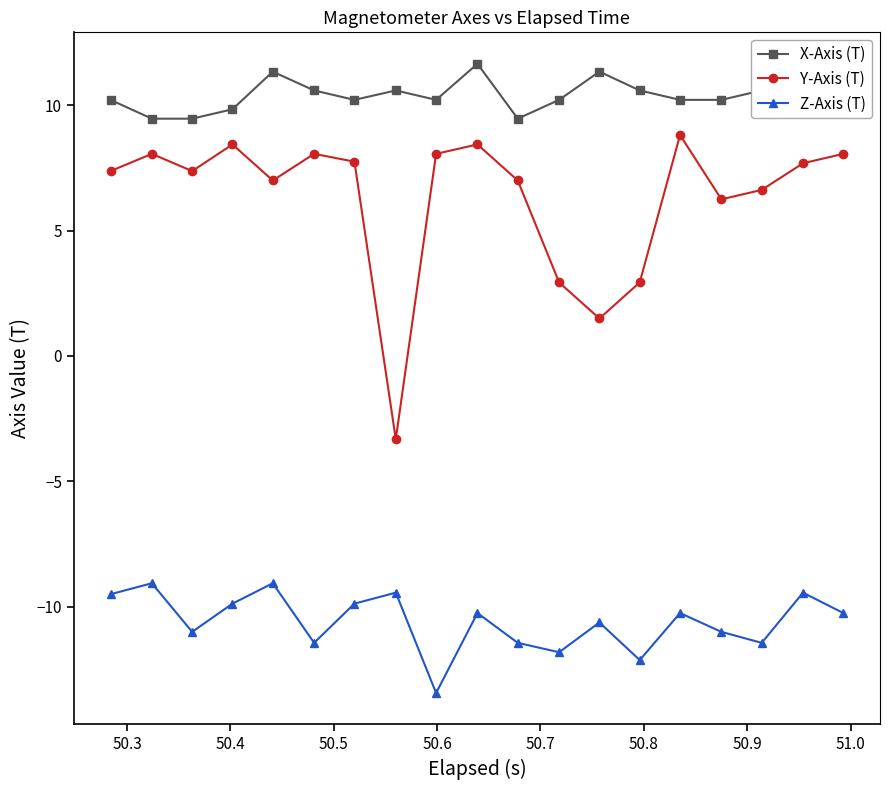

Which series has the largest total across all categories?

X-Axis (T)